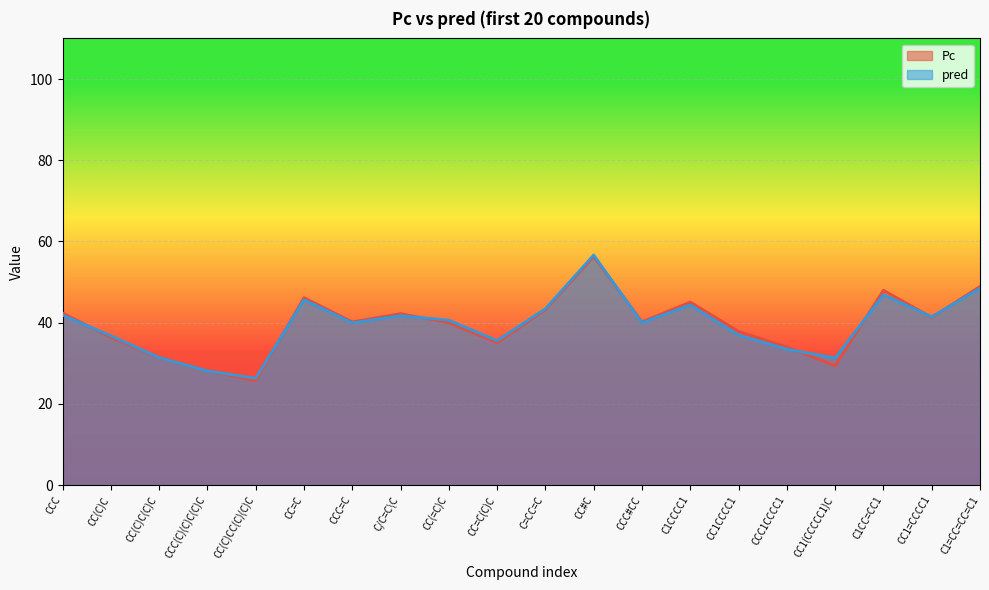

How many lines are shown in the chart?

2